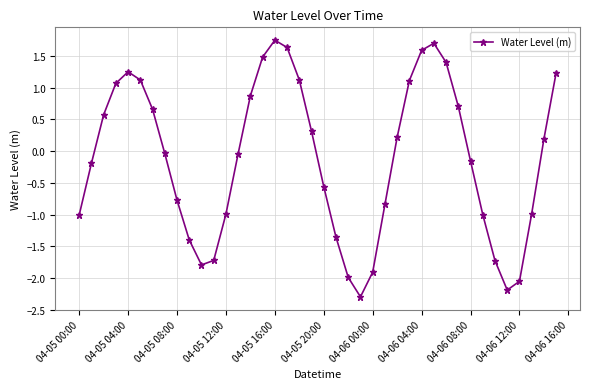

Does the chart have visible grid lines?

Yes